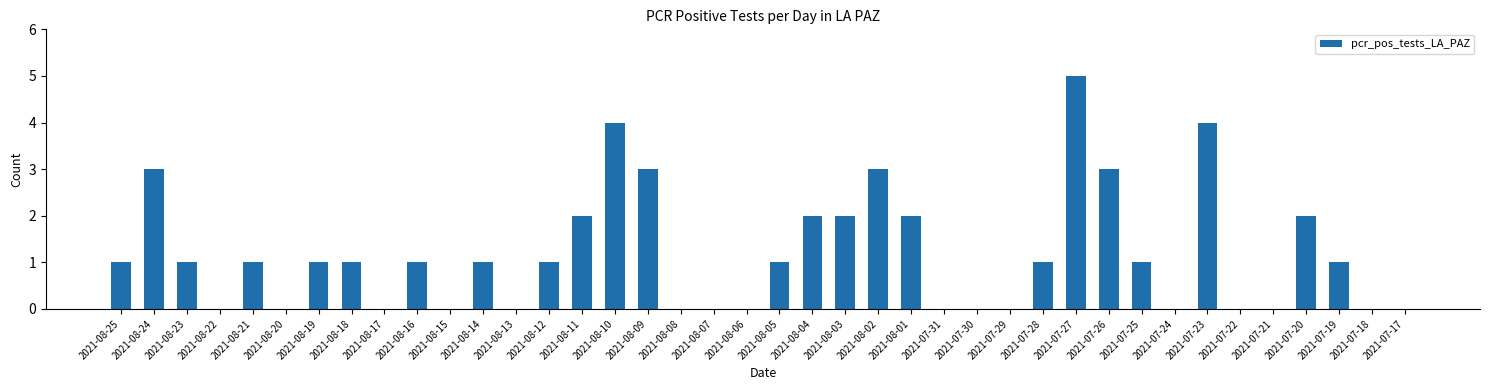

What is the sum of all values?

47